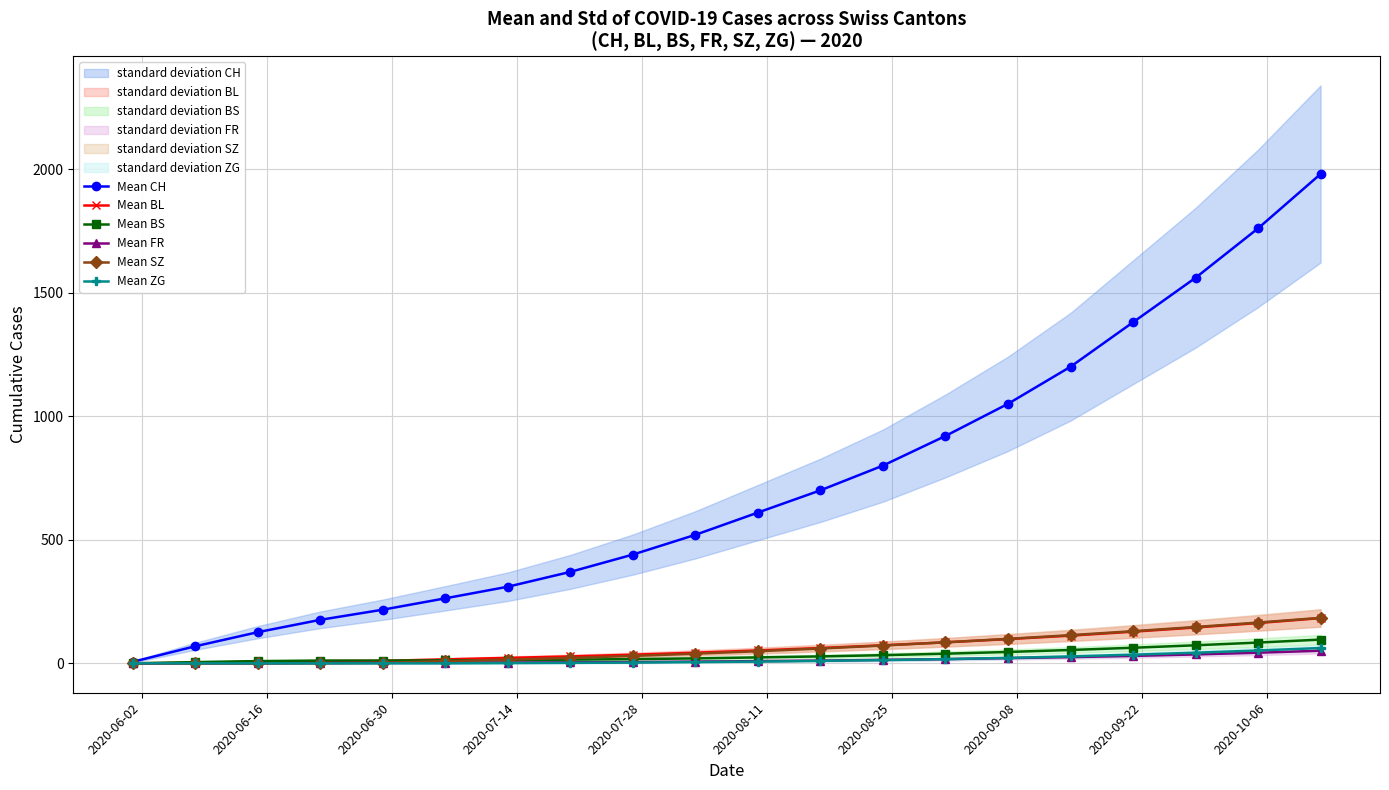

What is the maximum value for Mean BS?

96